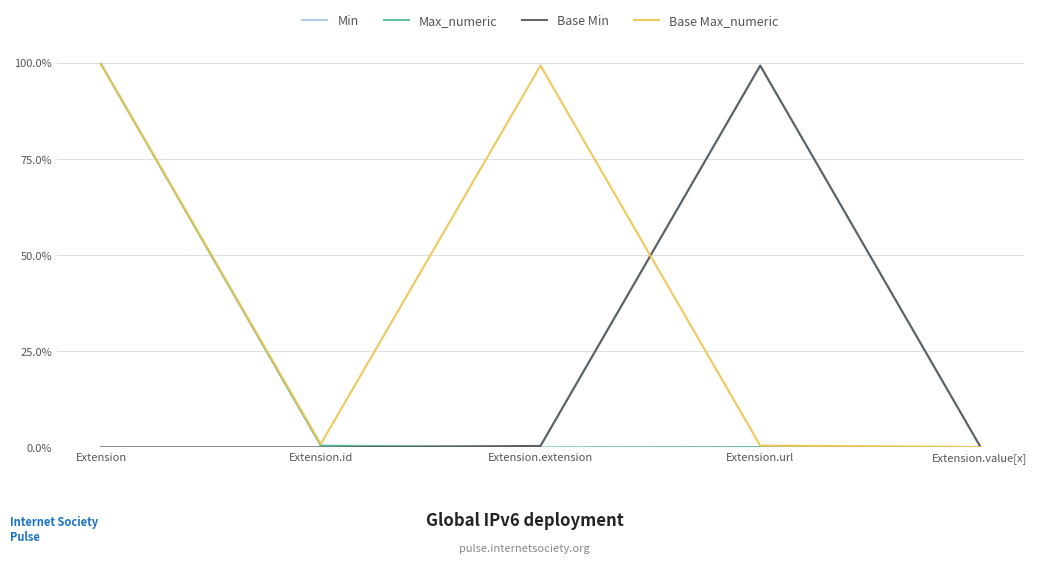

Does the chart have visible grid lines?

Yes